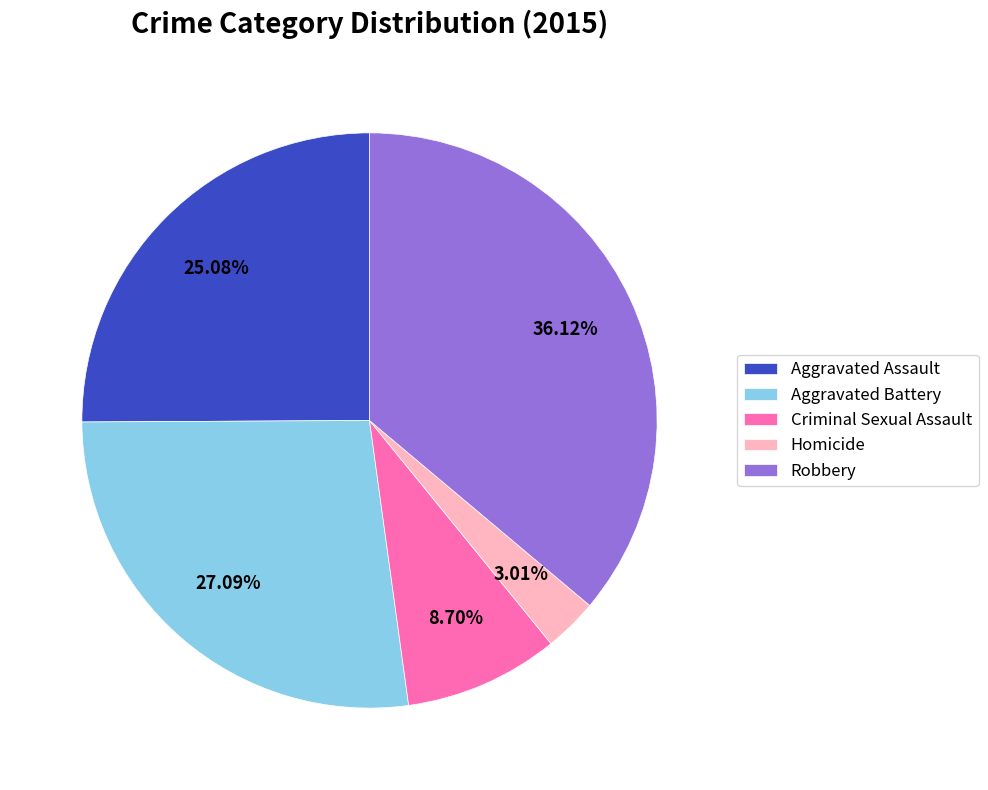

The Robbery slice represents 36% of the pie. True or false?

True